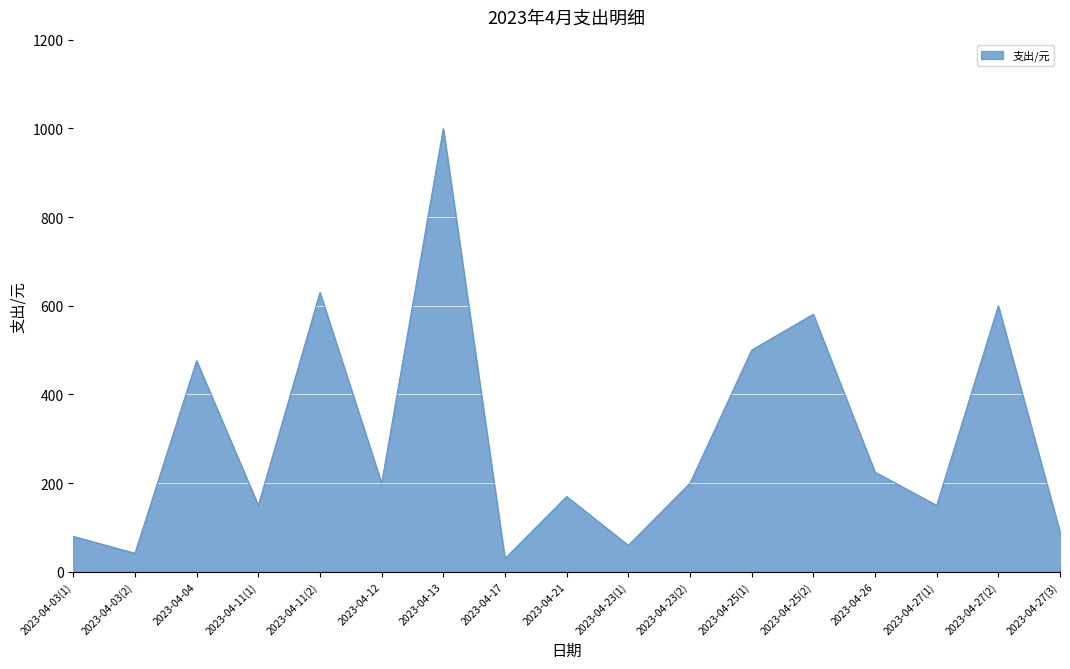

What is the difference between the maximum and minimum values?

970